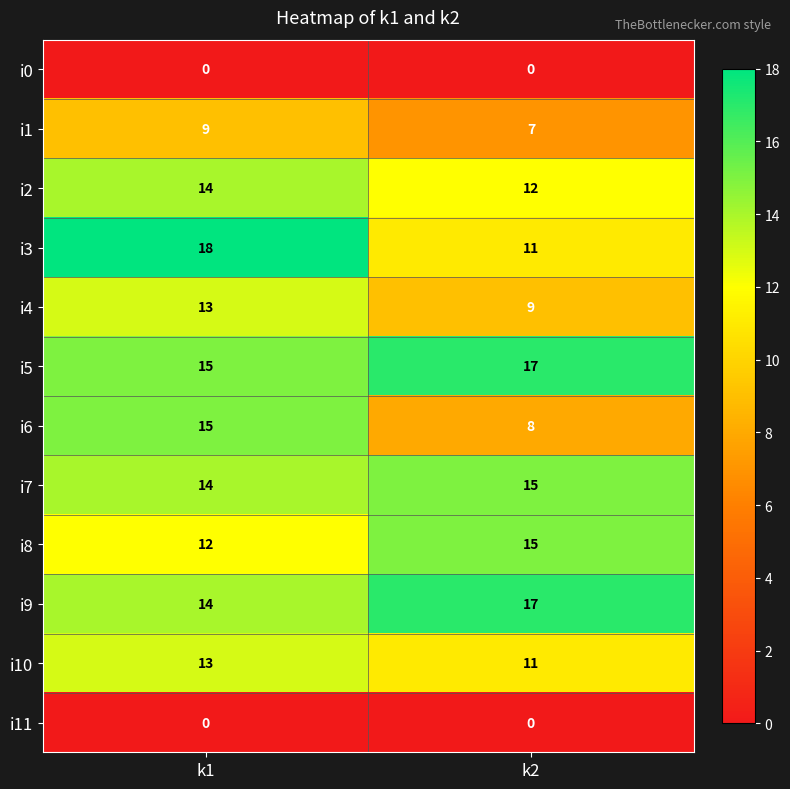

Which category has the lowest value in the i1 series?

k2